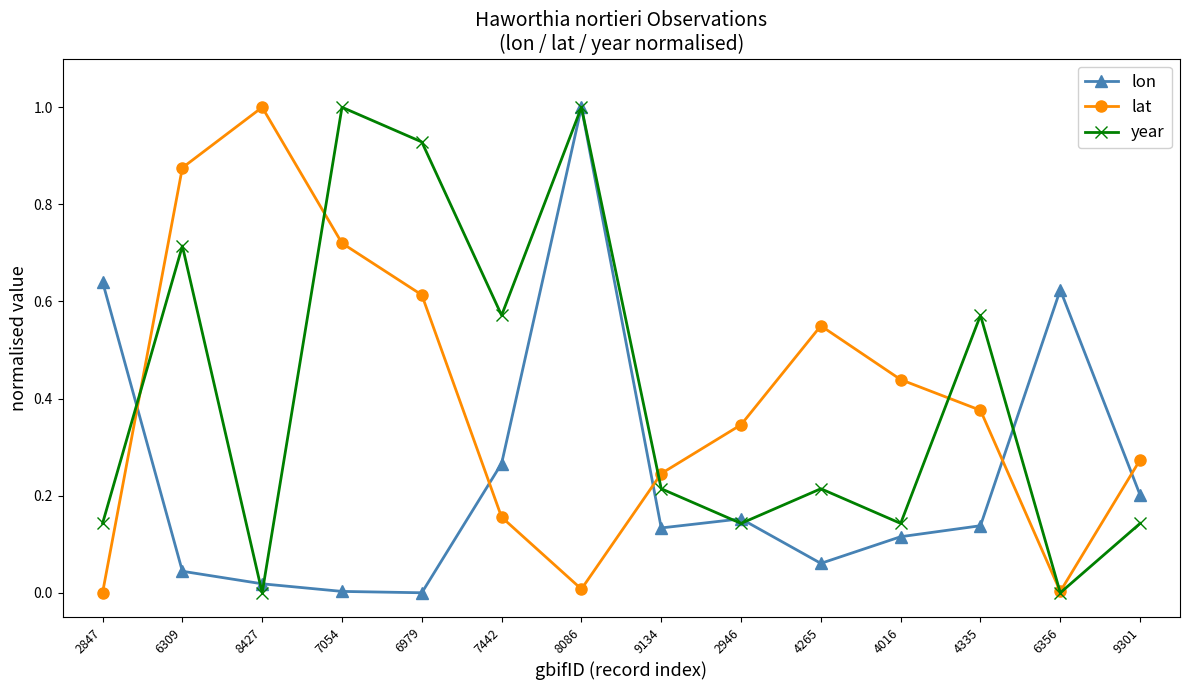

True or false: year and lon intersect in this chart.

True